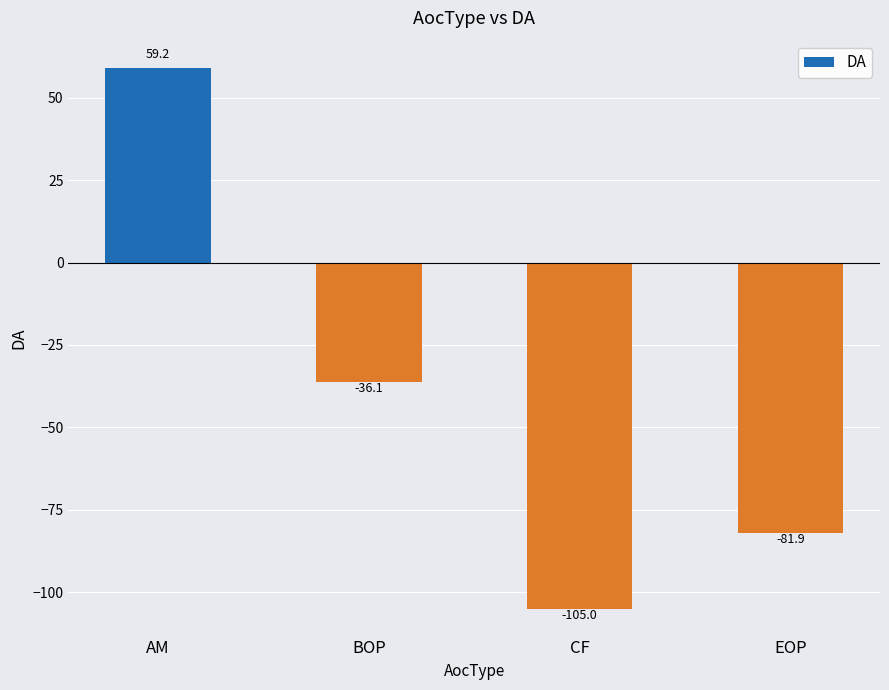

What is the average value?

-41.0